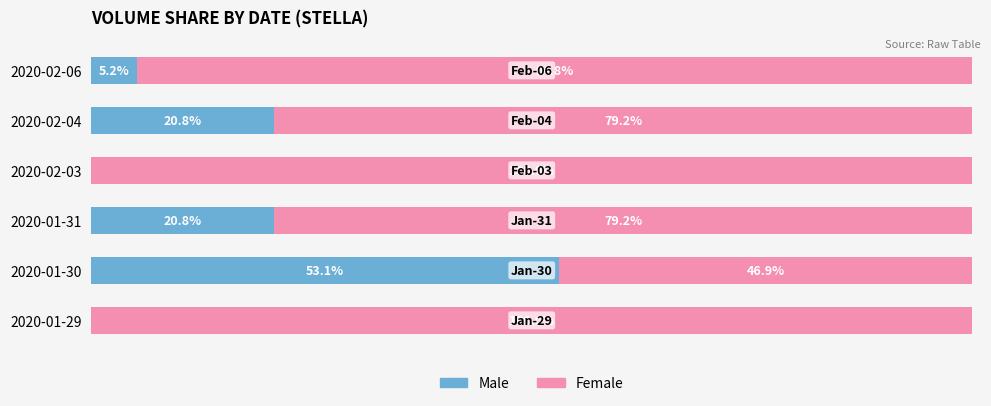

At which label does Male reach its peak?

2020-01-30